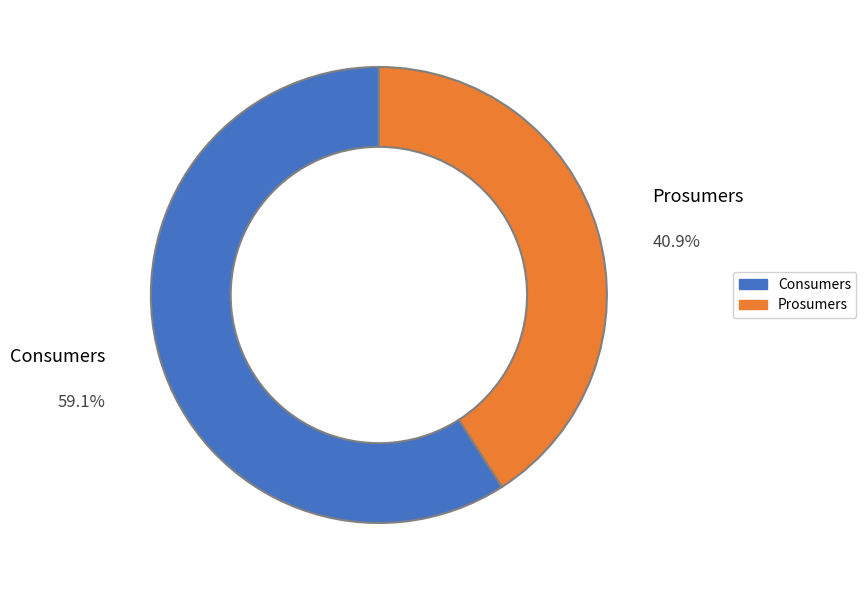

Between Prosumers and Consumers, which is larger?

Consumers